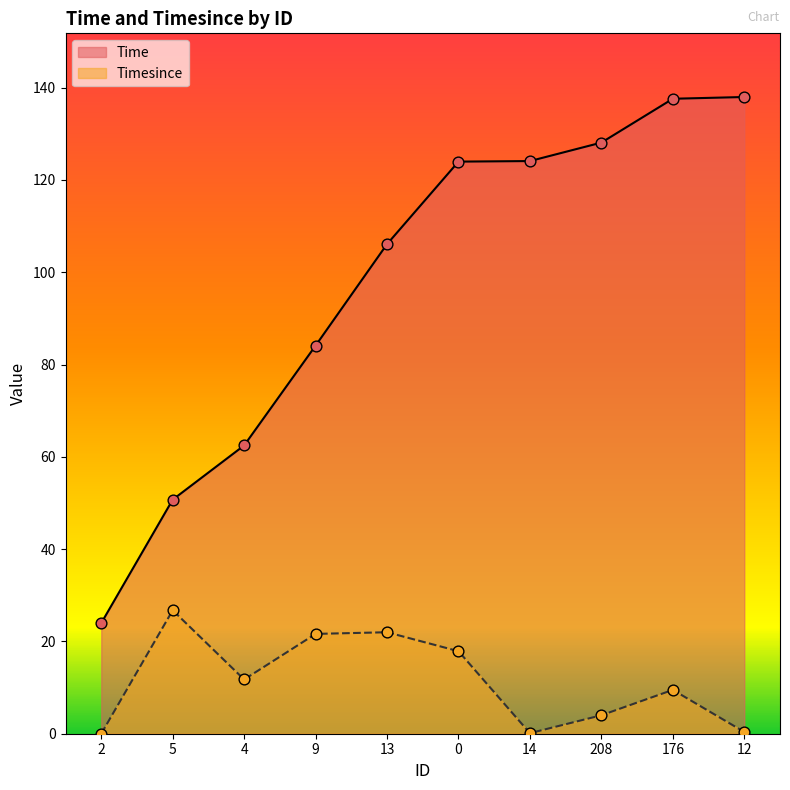

What are all the series names shown in the legend?

Time, Timesince